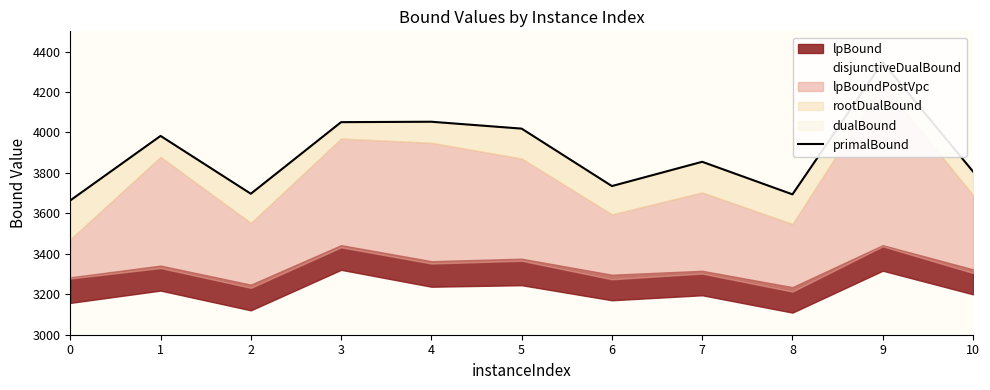

Reading left to right, transcribe all the data shown in this chart.

3664.0	3983.0	3697.0	4051.0	4053.0	4019.0	3735.0	3855.0	3694.0	4348.0	3807.0